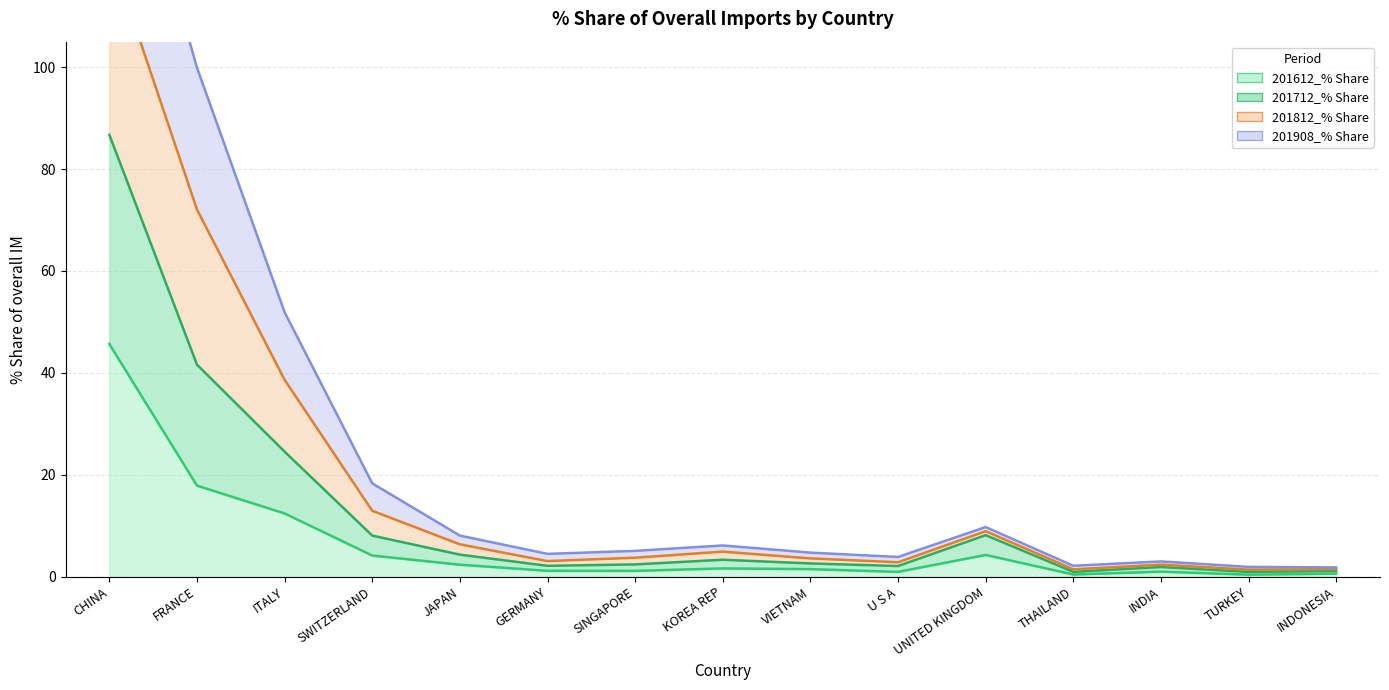

What is the approximate value of 201612_% Share at SINGAPORE?

1.1